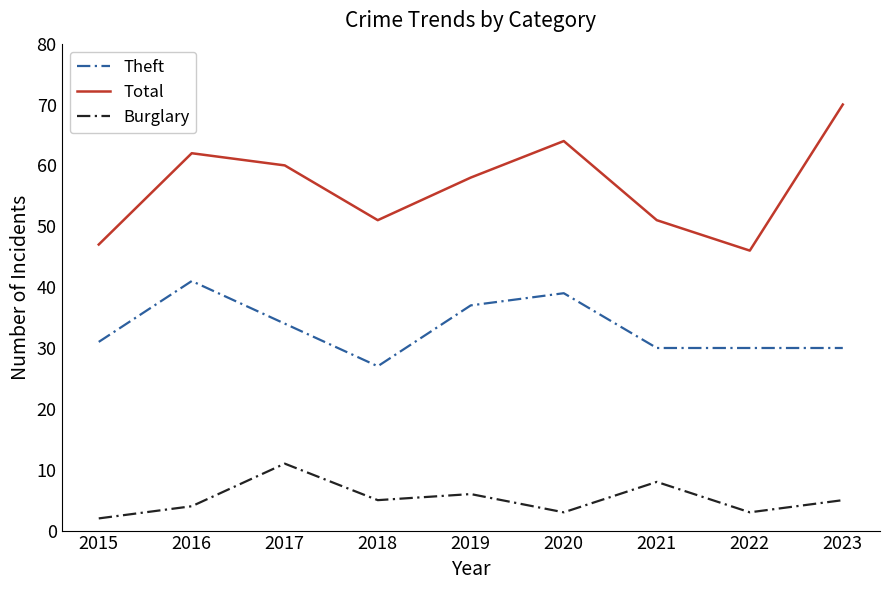

Which series changed the most between 2019 and 2023?

Total